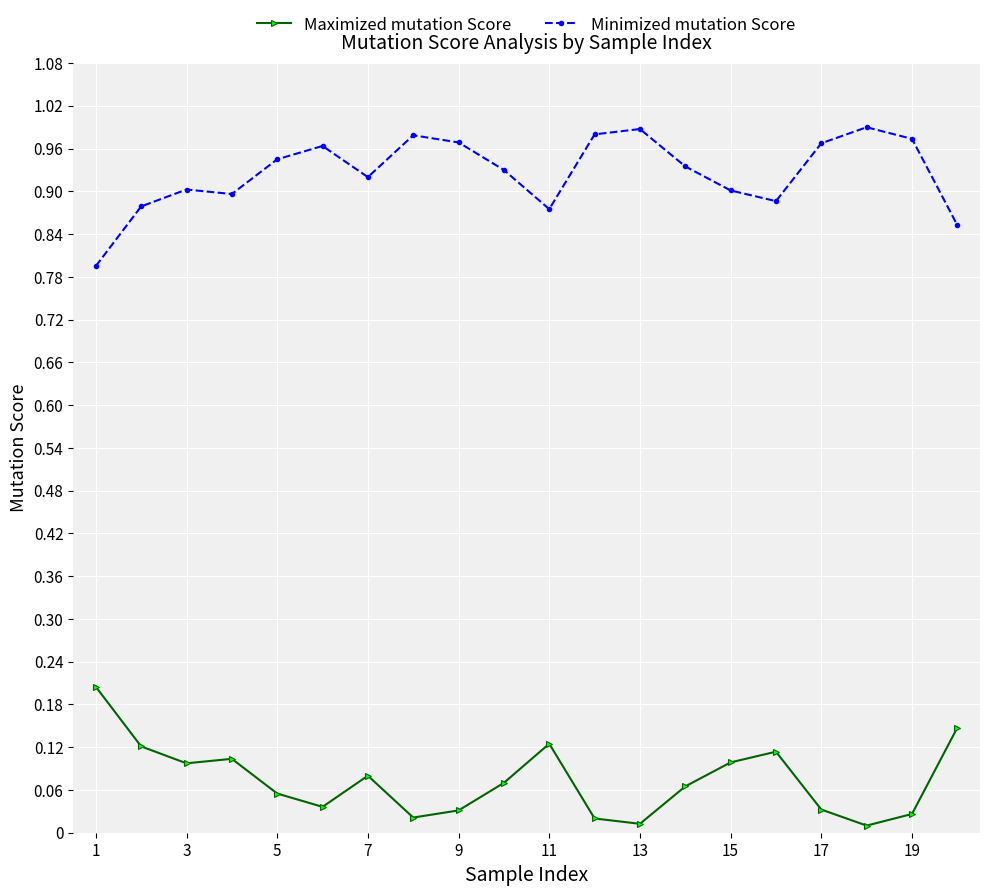

What is the minimum value for Minimized mutation Score?

0.8